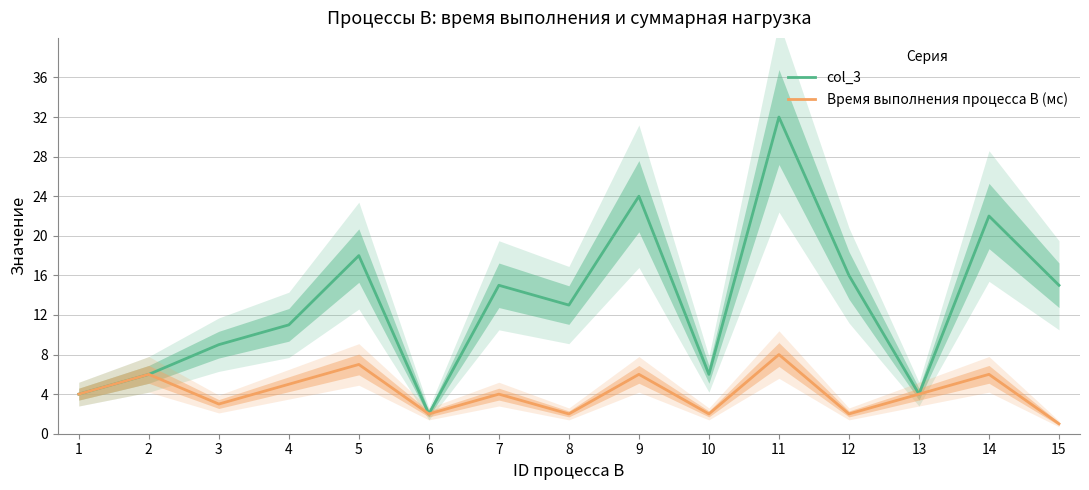

In Время выполнения процесса B (мс), how many points are lower than both neighbors (excluding endpoints)?

5